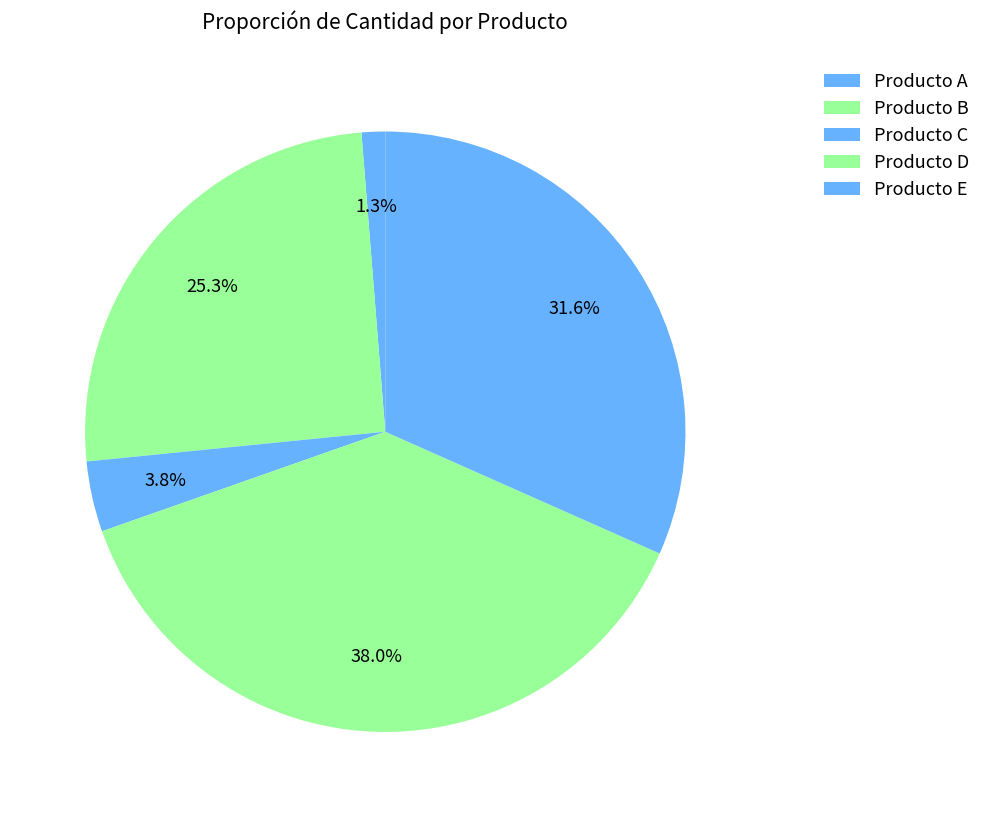

Count the number of slices in the pie.

5